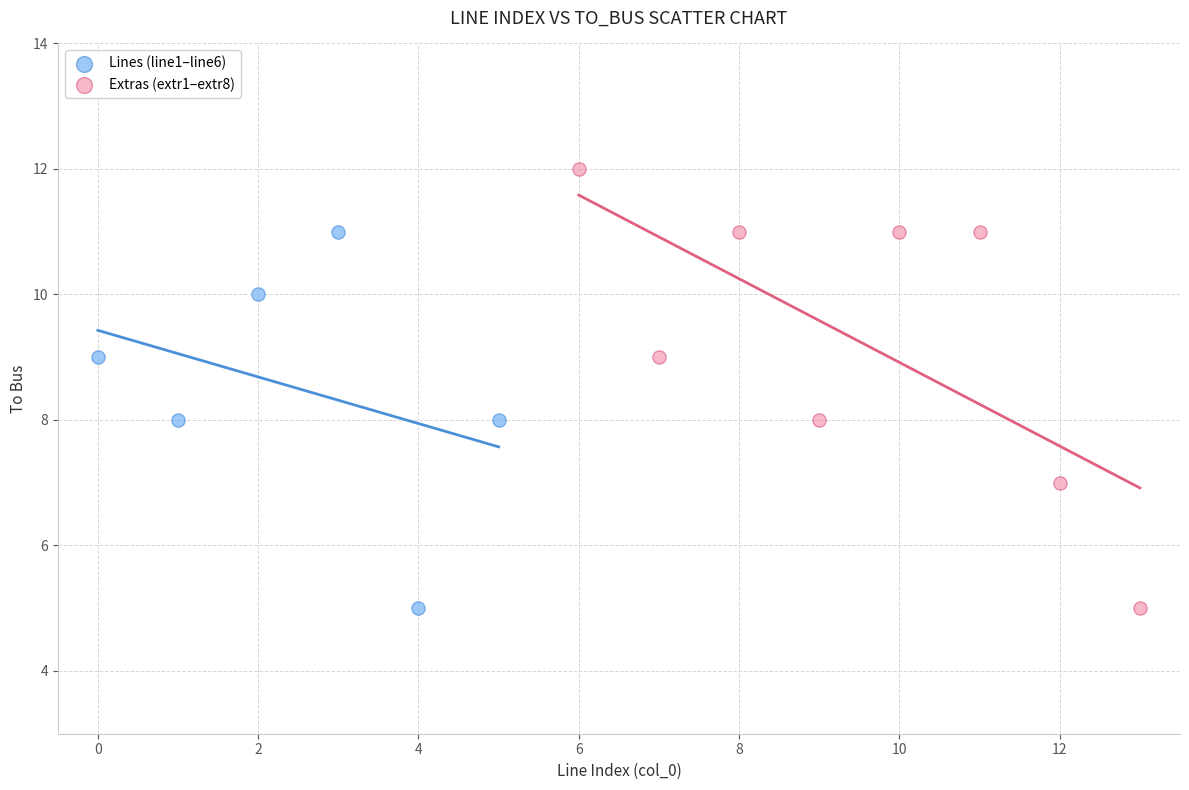

Which series has the widest spread of Y values?

Extras (extr1–extr8)